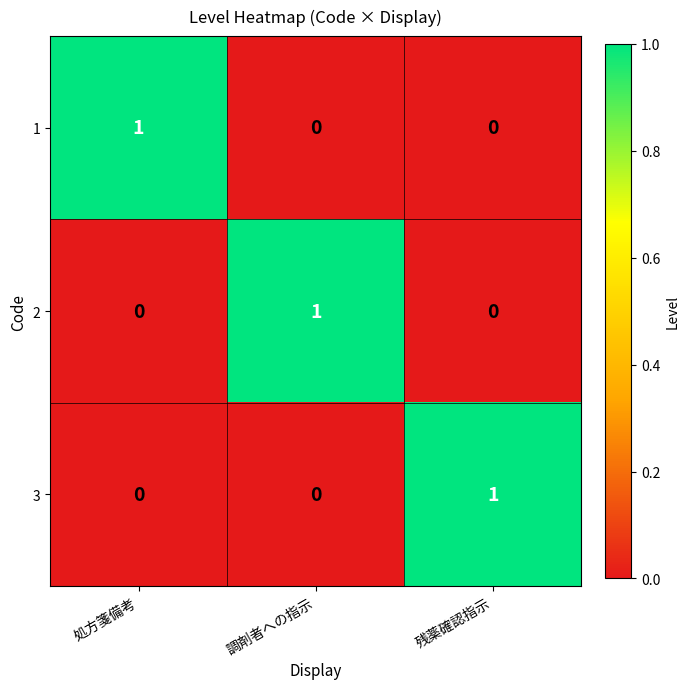

How many positive values does the 1 series have?

1